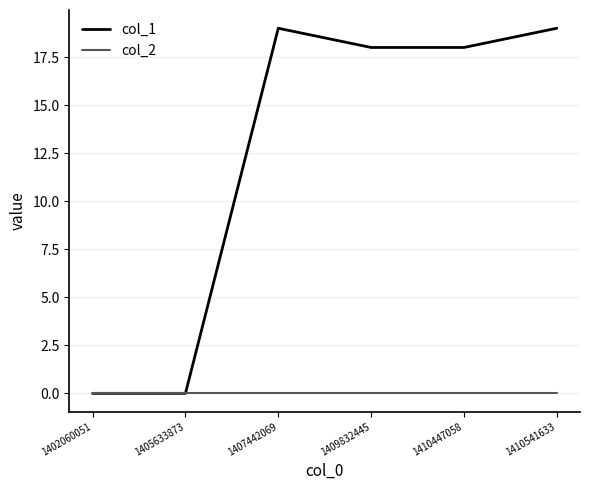

The value of col_1 at 1410447058 is 11. True or false?

False